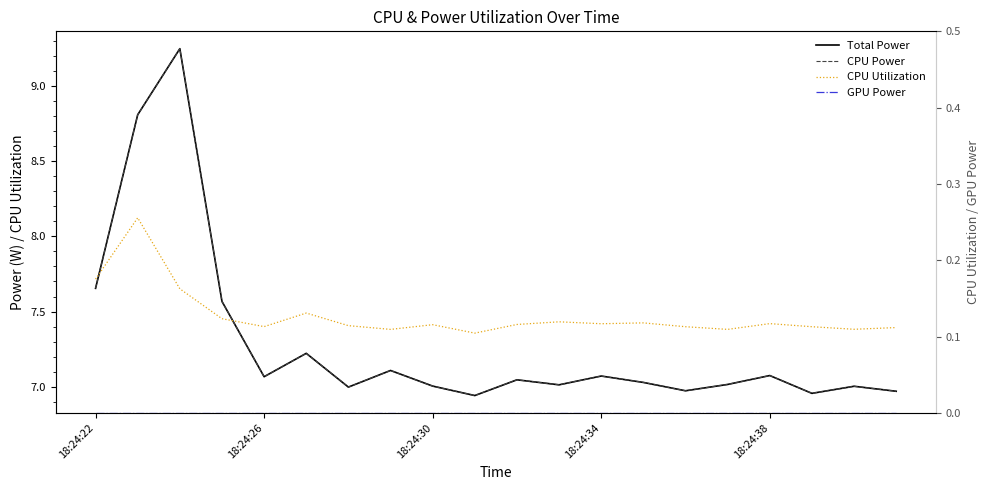

True or false: CPU Utilization and CPU Power intersect in this chart.

False